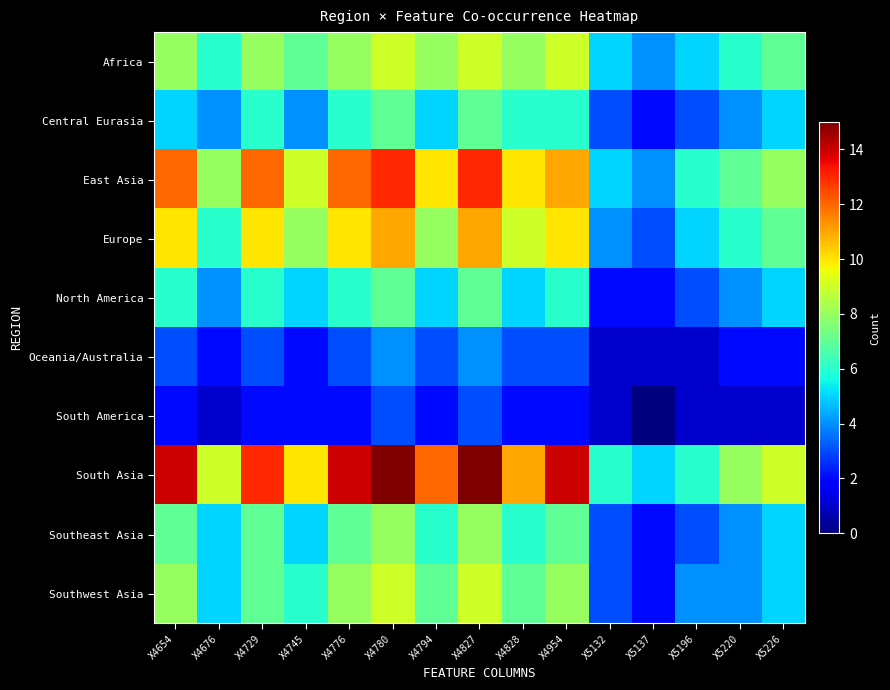

Which has a higher value, X4654 or X4729?

X4654